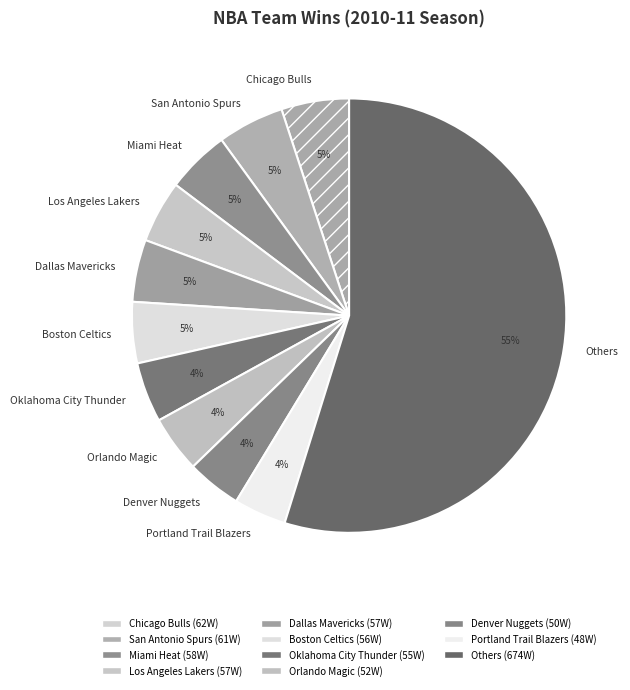

To the nearest percent, what is the average slice percentage?

9%